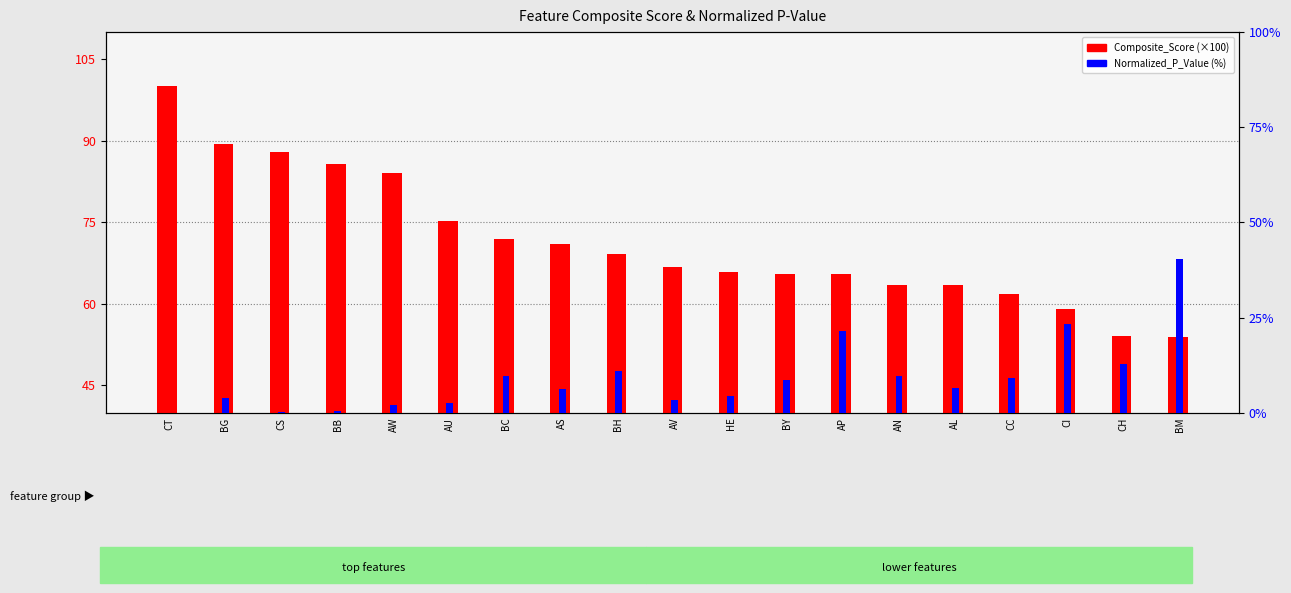

List the series in order of their peak value, lowest first.

Normalized_P_Value, Composite_Score